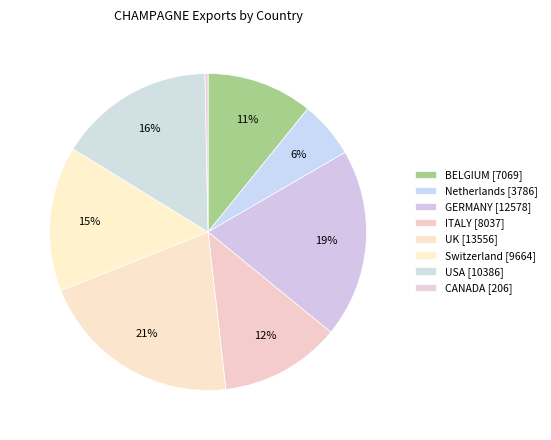

Does UK account for over 50% of the chart?

No